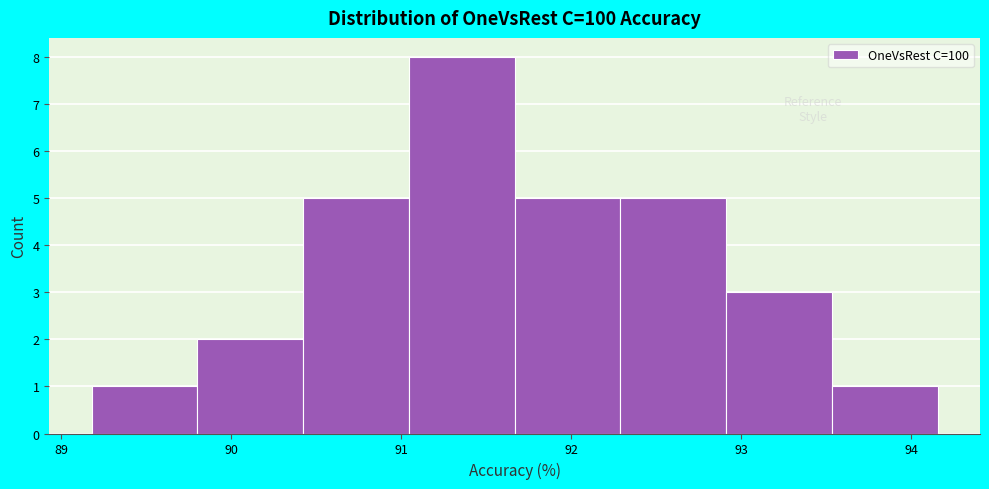

Over which range of the x-axis is the bar tallest?

91.0 to 91.7